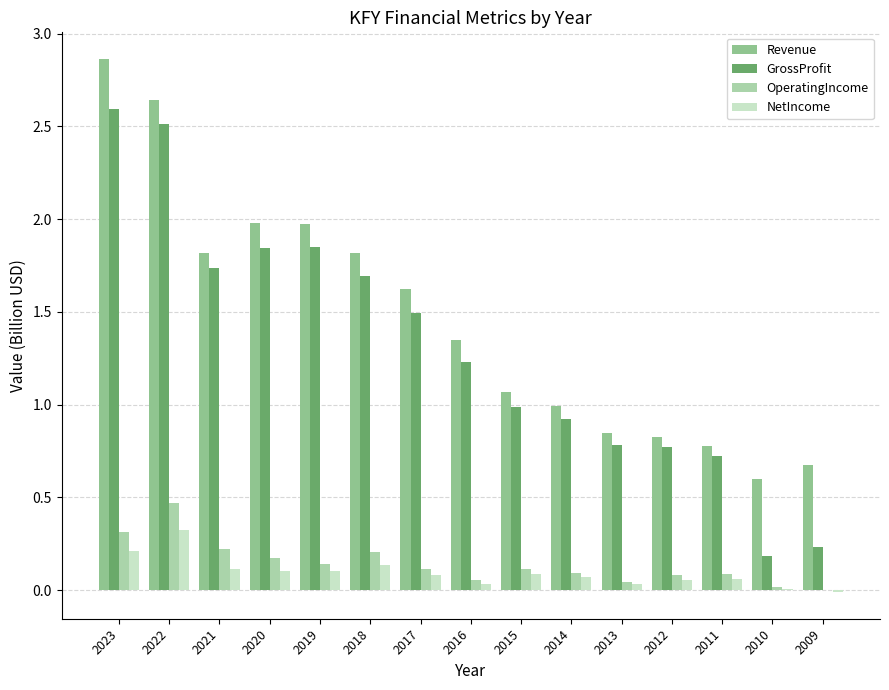

What is the sum of the GrossProfit values at 2017 and 2010?

1.7